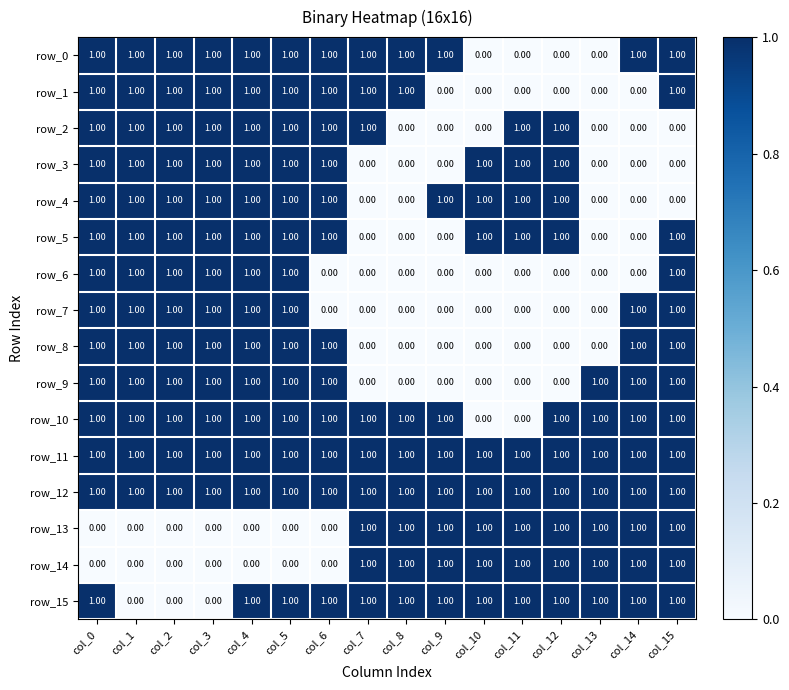

How many series are shown in this chart?

16